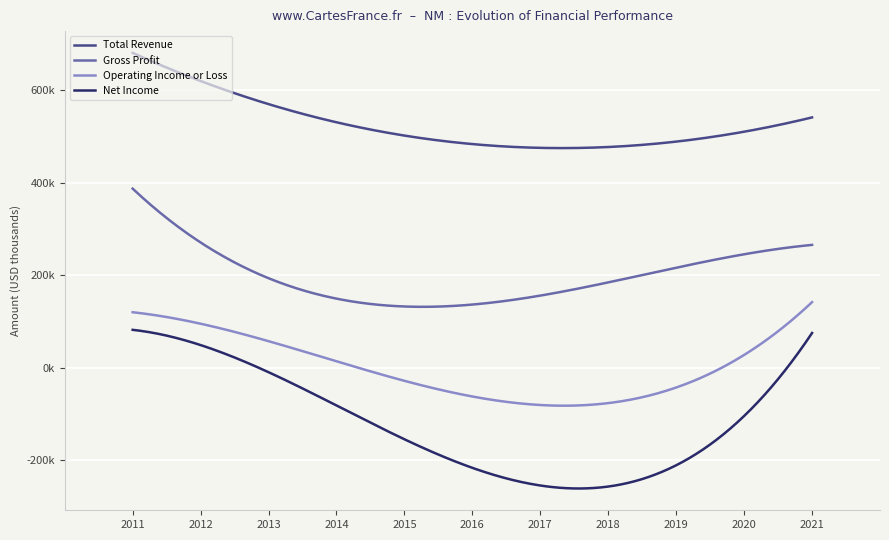

List the series in order of their peak value, lowest first.

Net Income, Operating Income or Loss, Gross Profit, Total Revenue